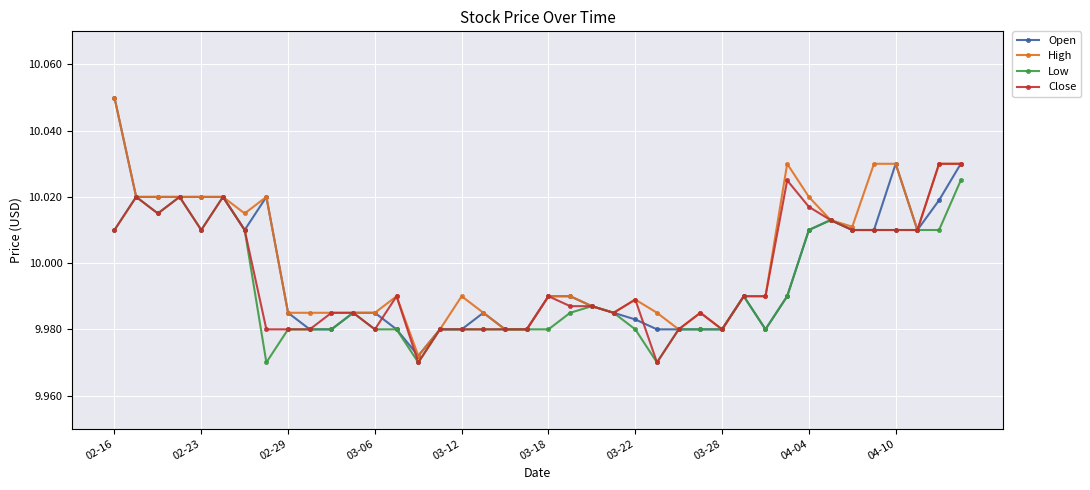

What is the difference between the maximum and minimum values in the Open series?

0.1